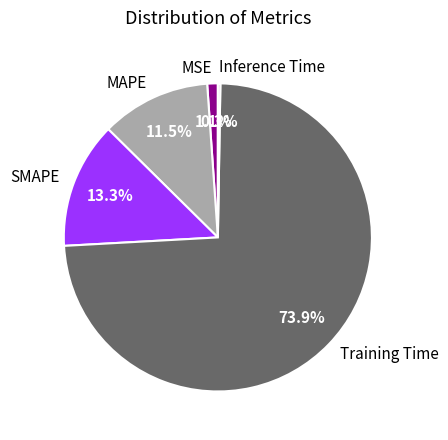

Which slice represents more than half of the pie?

Training Time